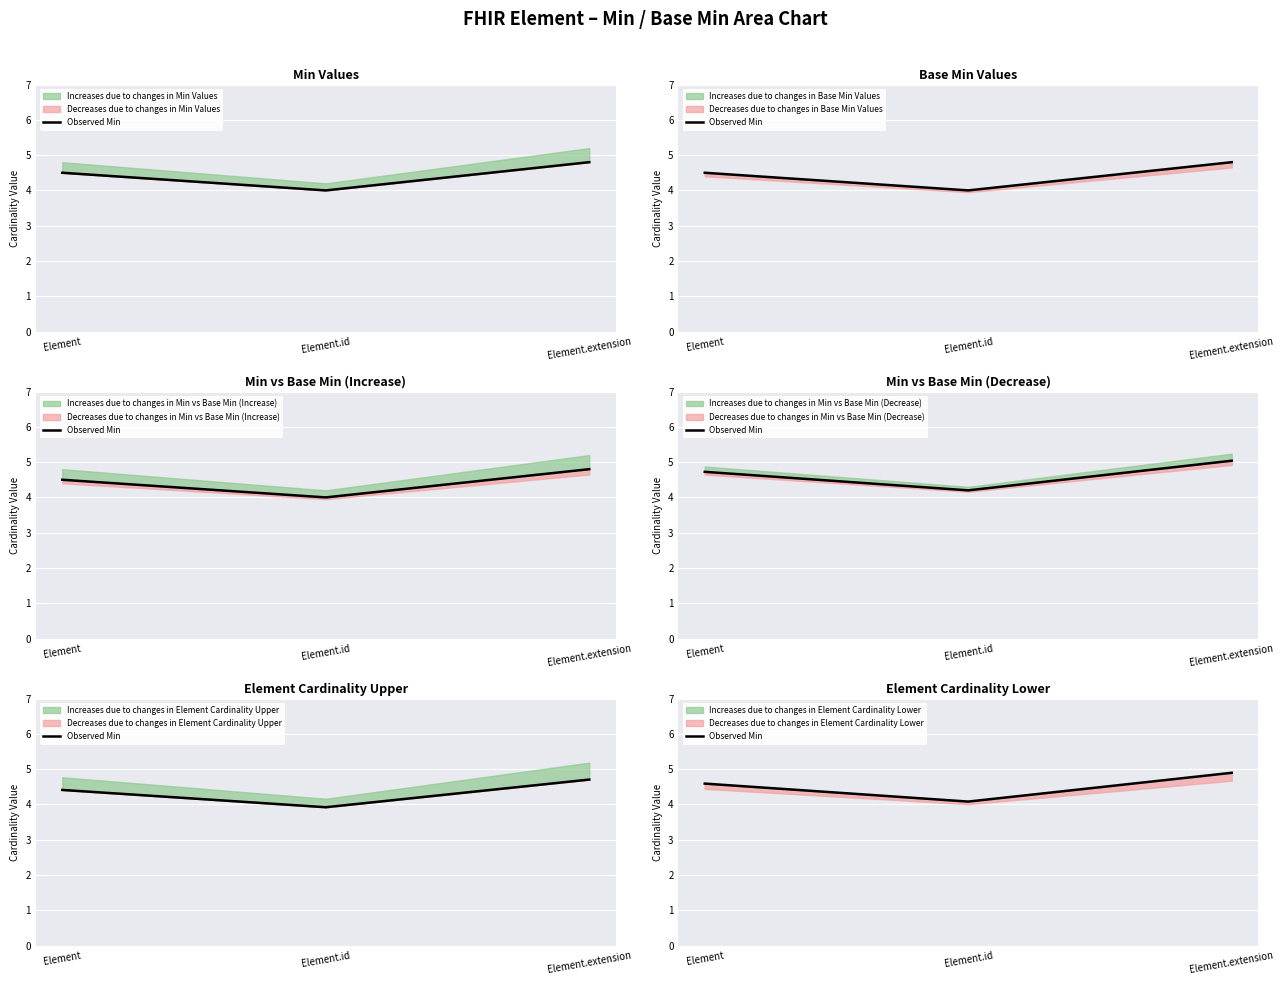

Rank the categories by value from highest to lowest.

Element.extension, Element, Element.id